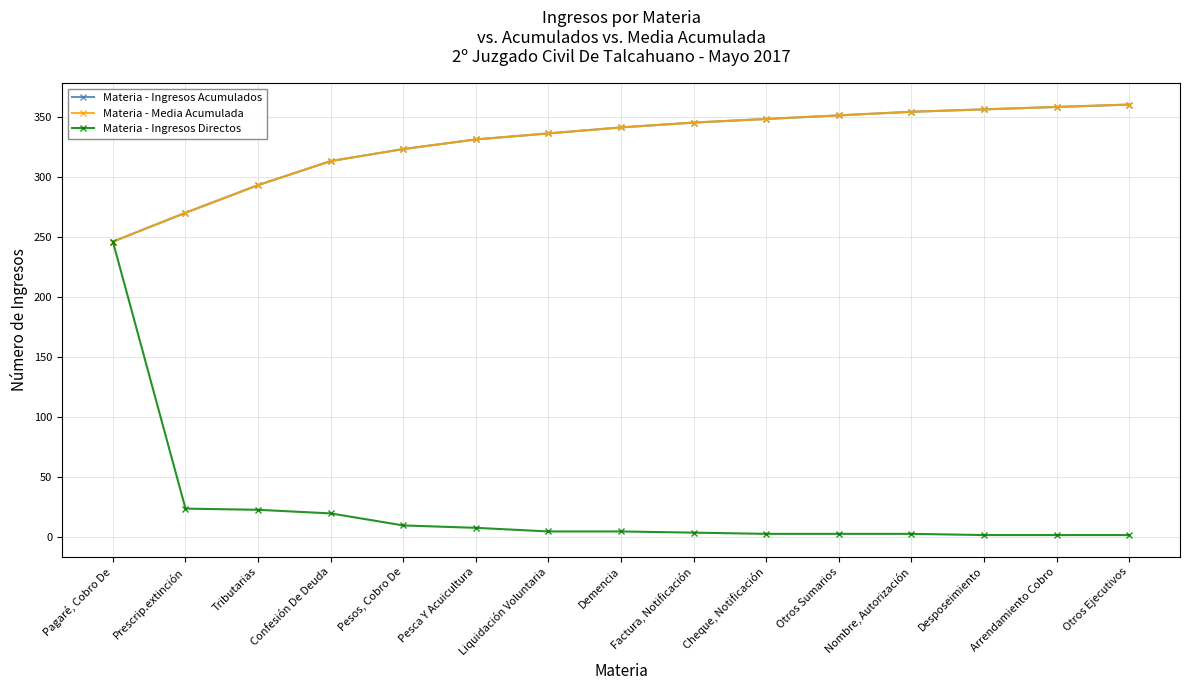

Which series changed the most between Prescrip.extinción and Desposeimiento?

Materia - Ingresos Acumulados